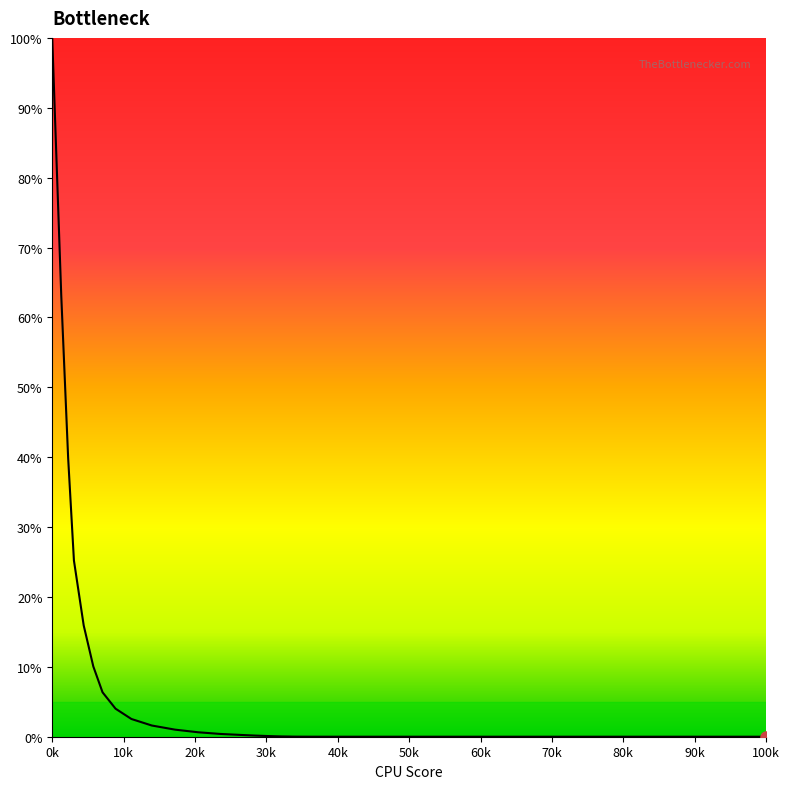

How many lines are shown in the chart?

1